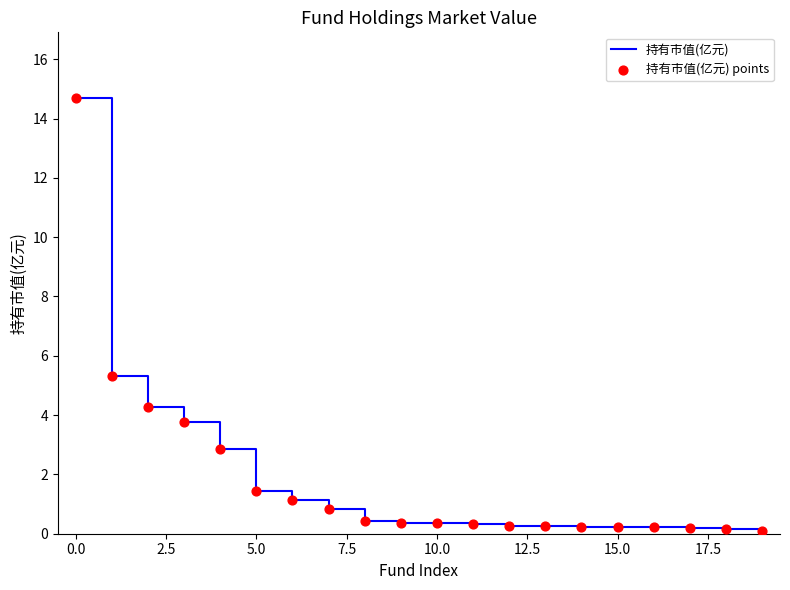

What is the greatest value displayed?

14.7